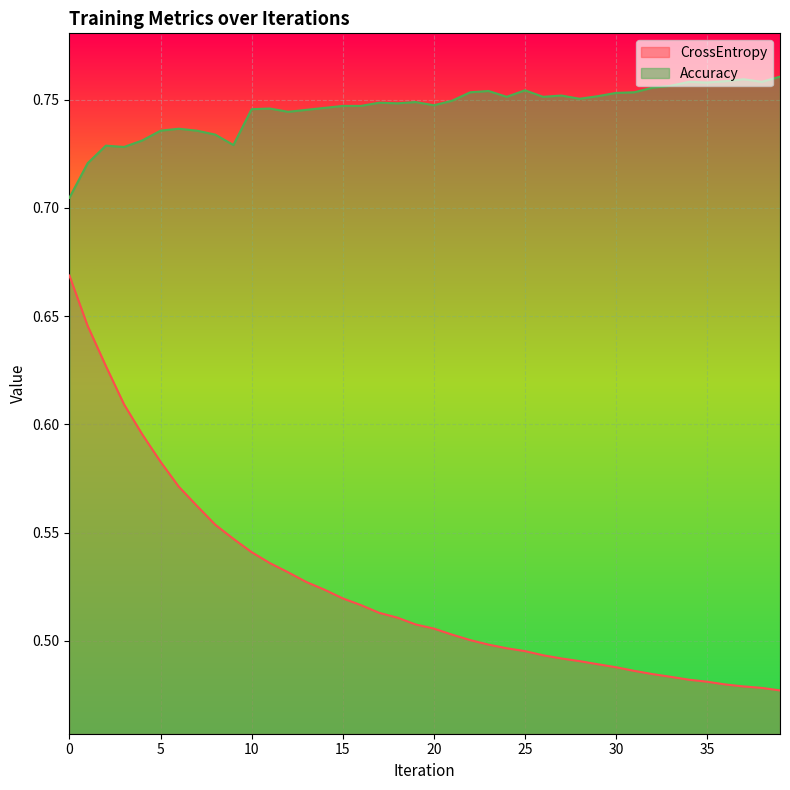

Rank the series by their average value, from lowest to highest.

CrossEntropy, Accuracy